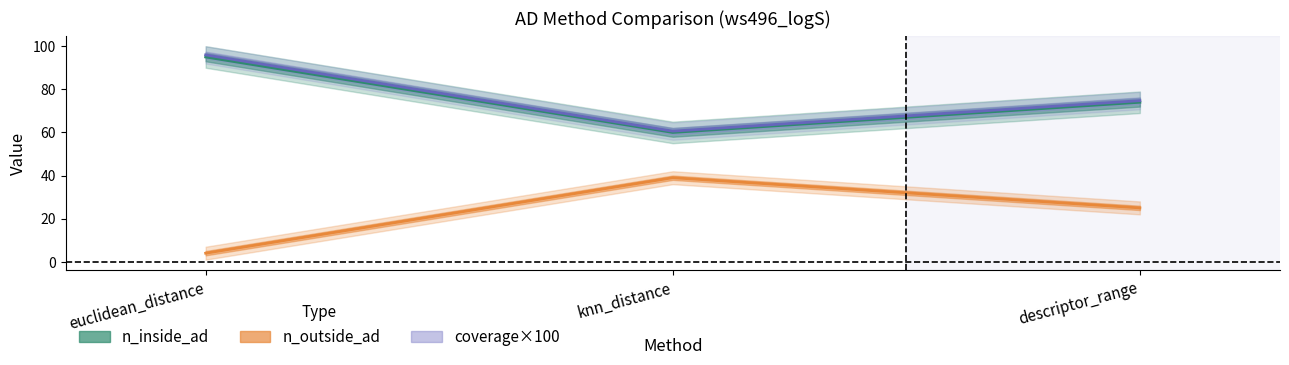

What is the minimum value shown in the chart?

4.0